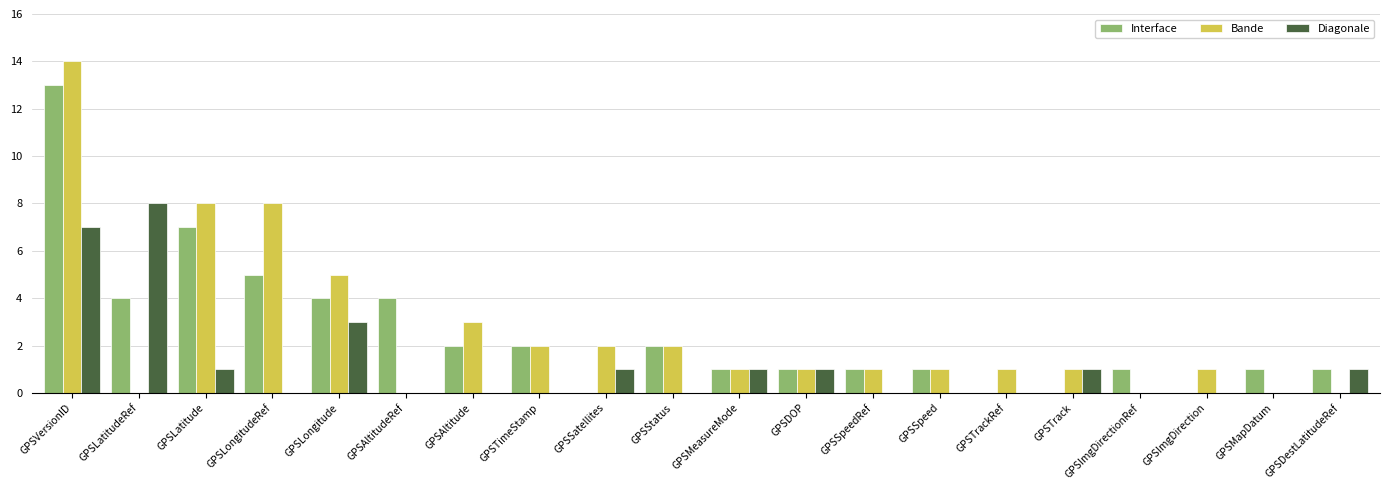

What is the highest value of the Diagonale series?

8